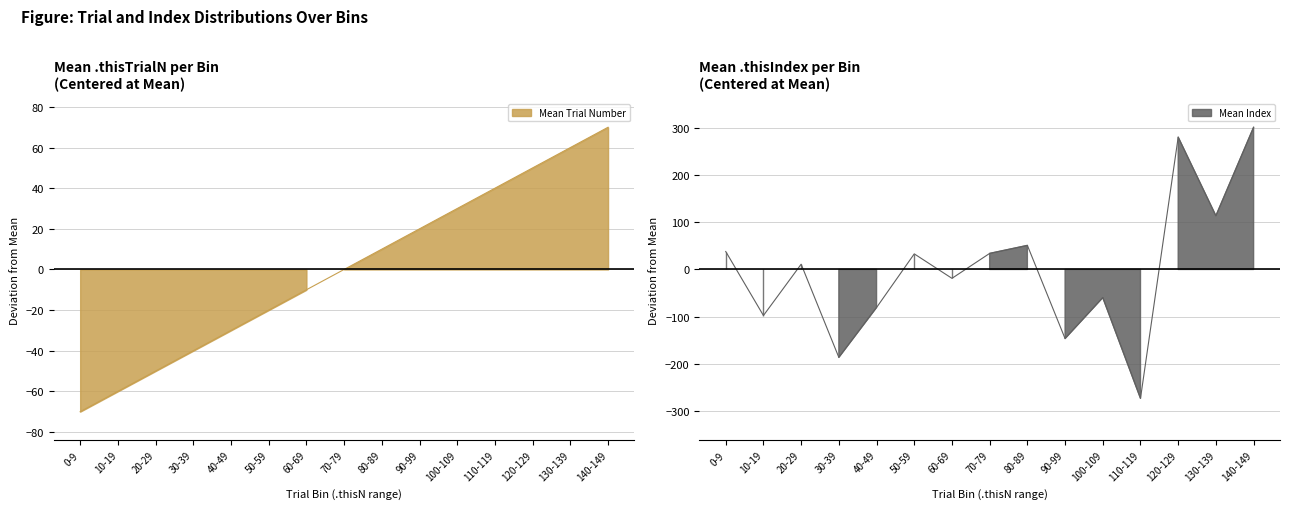

Which series ends up on top after the final intersection of Mean Index and Mean Trial Number?

Mean Index